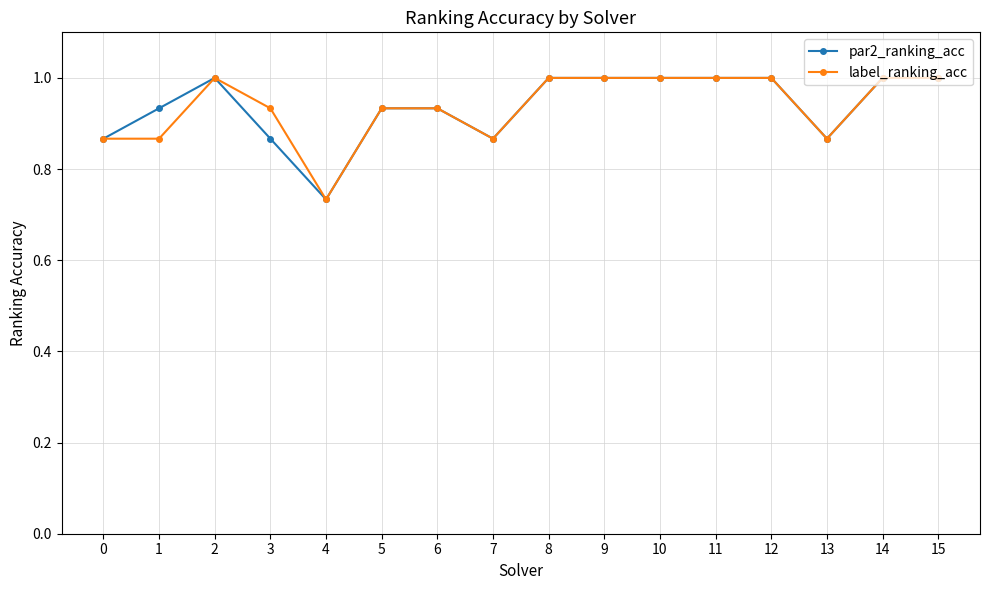

What is the difference between the maximum and minimum values in the par2_ranking_acc series?

0.3